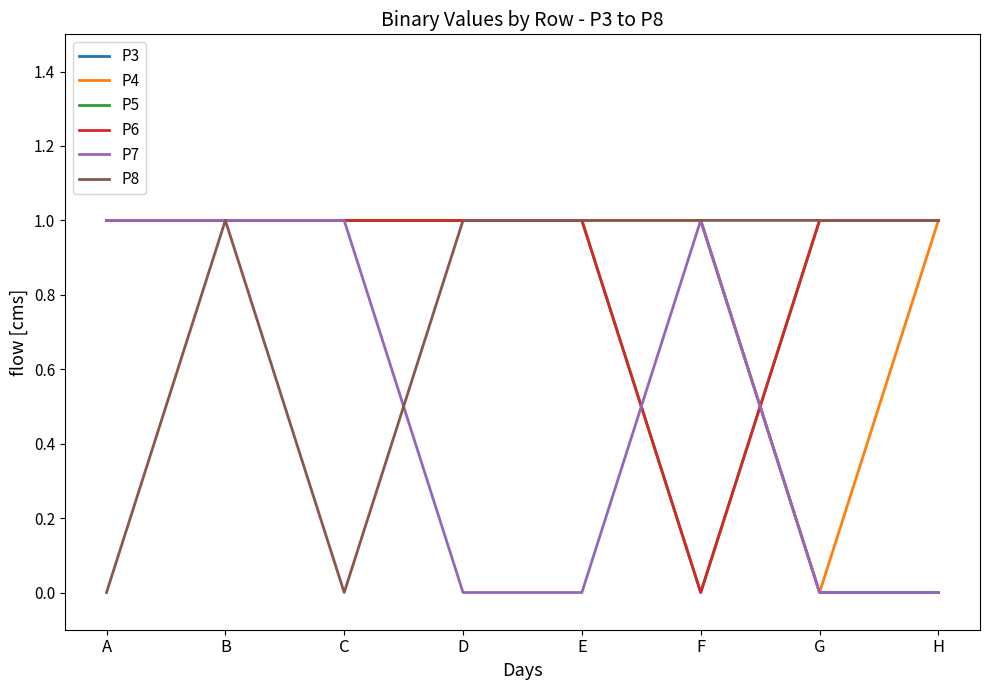

At H, list the series in order from largest to smallest.

P4, P5, P6, P8, P3, P7